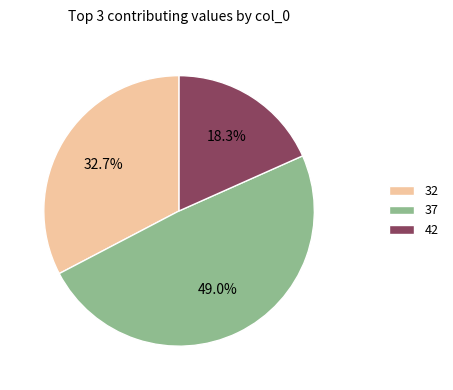

Approximately how many times larger is the value at 42 compared to 32?

0.6